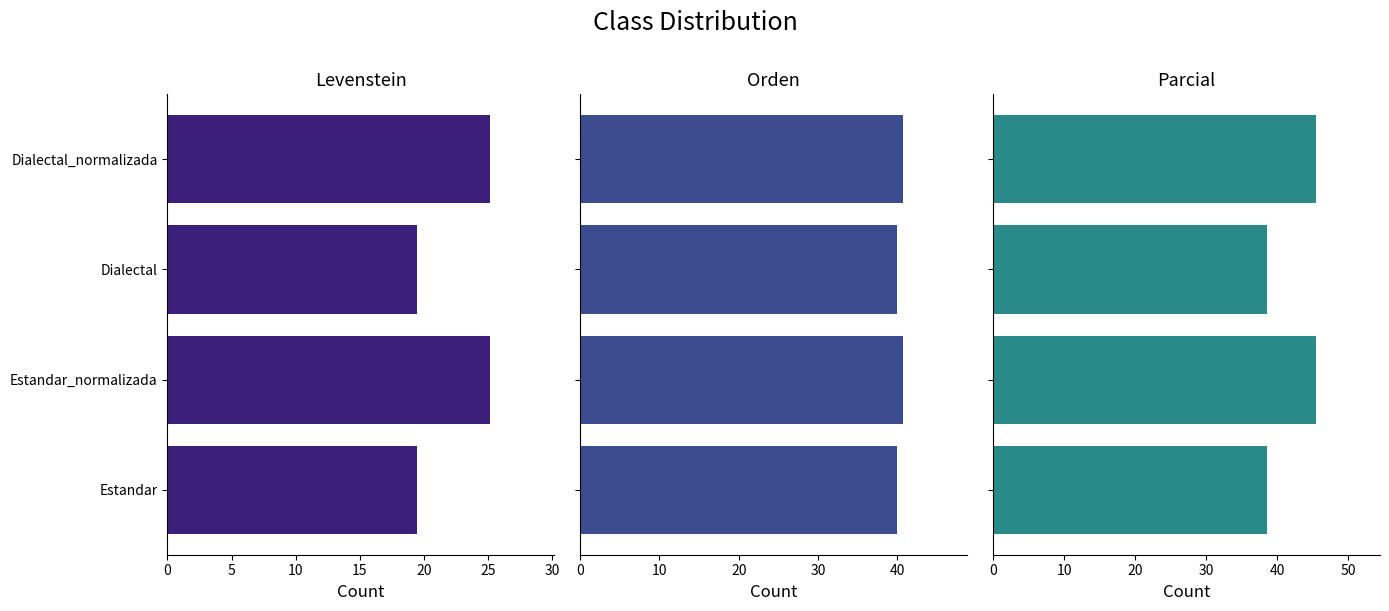

What is the approximate value of Orden at Dialectal?

40.0